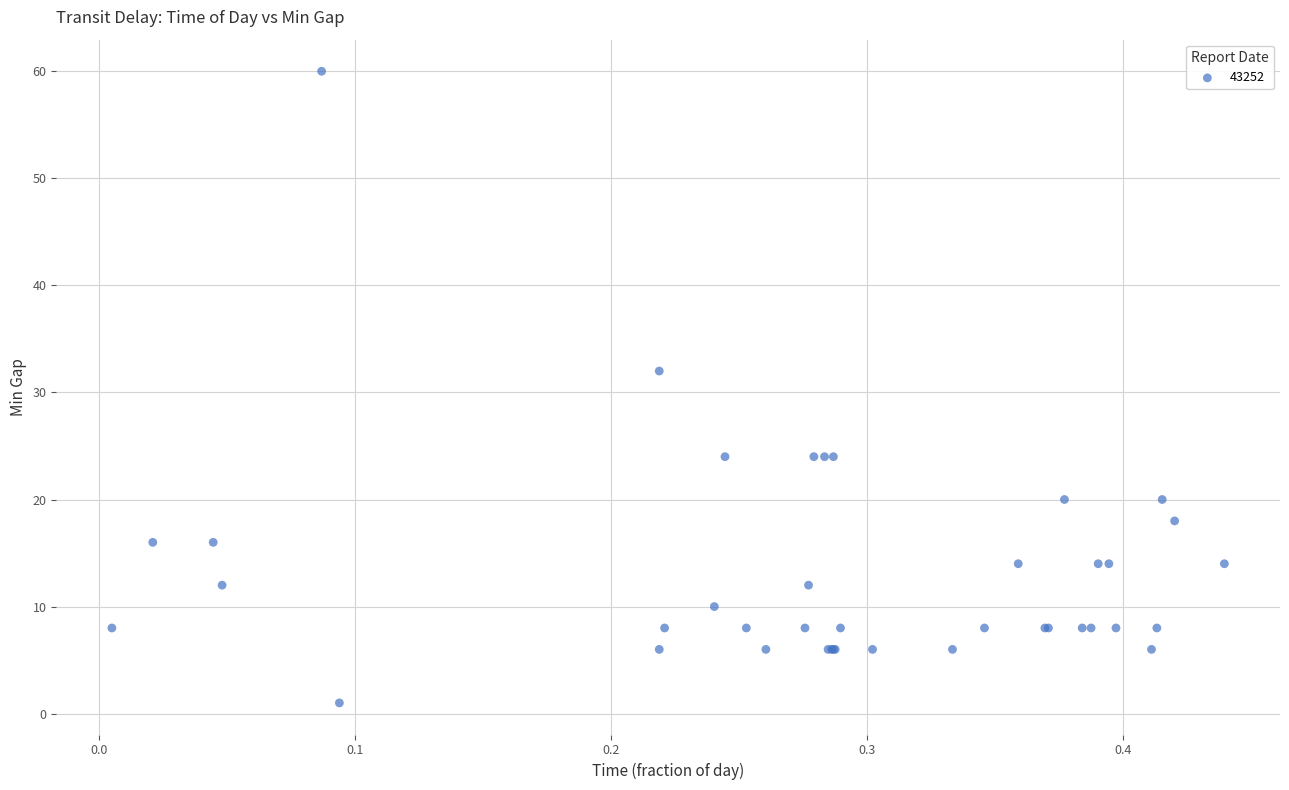

What Y value in the scatter plot is closest to 30?

32